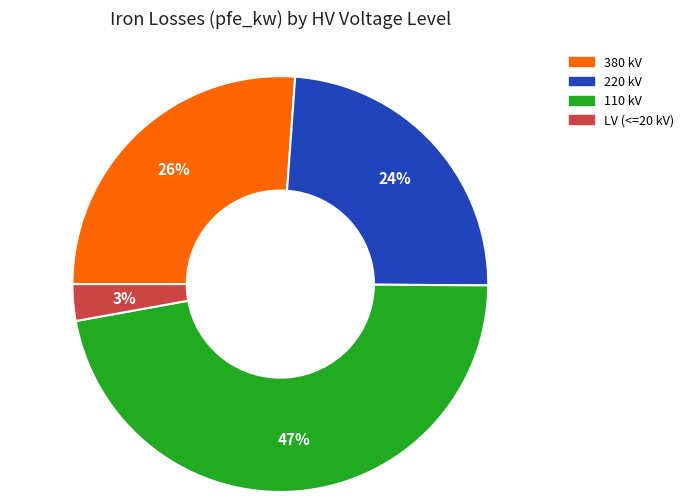

To the nearest percent, what is the average slice percentage?

25%